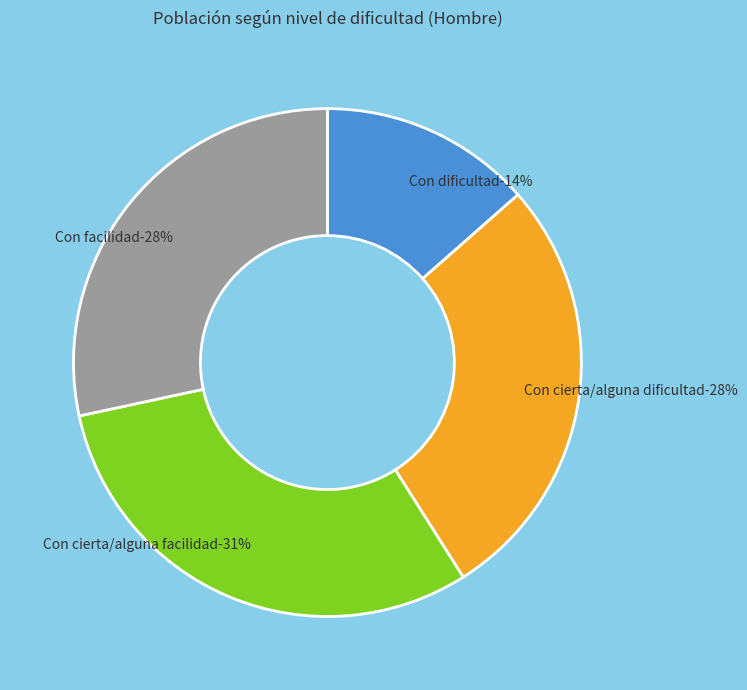

Approximately how many times larger is the value at Con facilidad compared to Con dificultad?

2.1